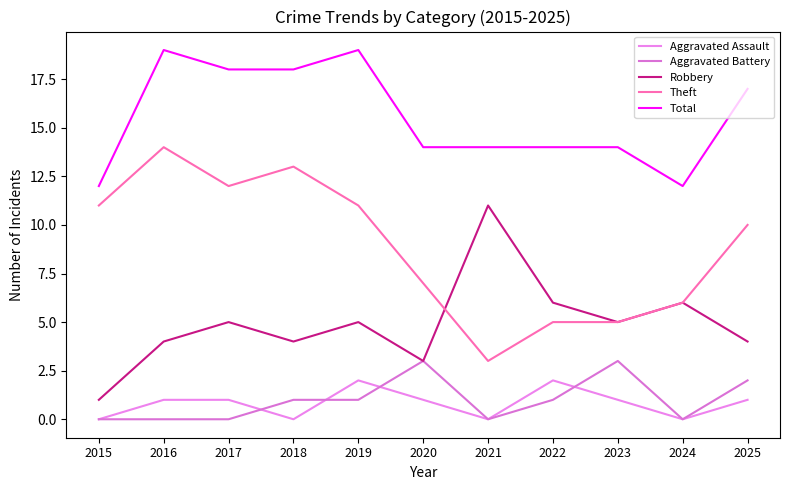

How many lines are shown in the chart?

5